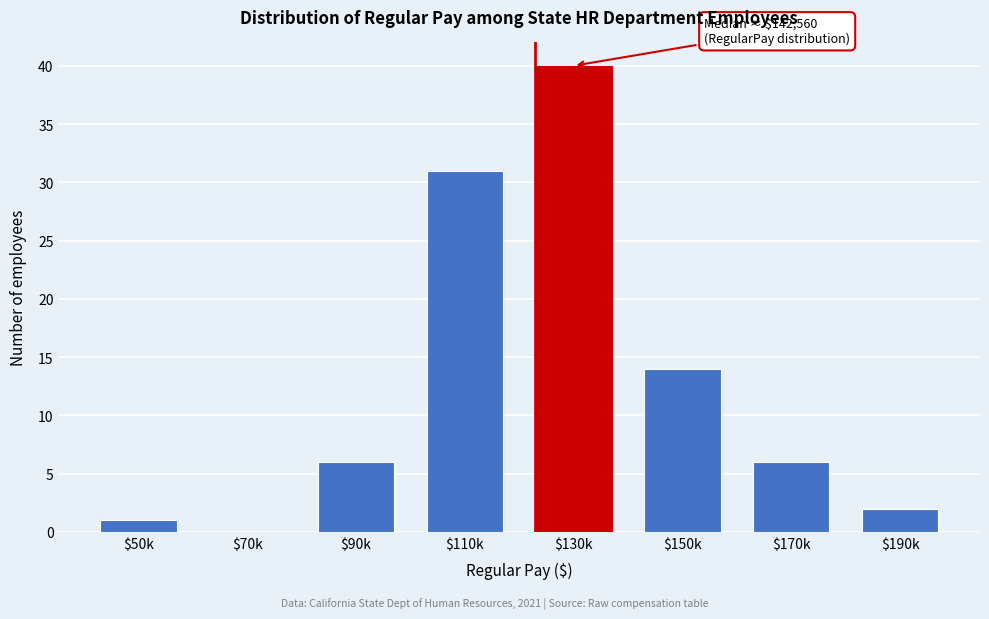

Where is the data nearest to the value 20?

$150k